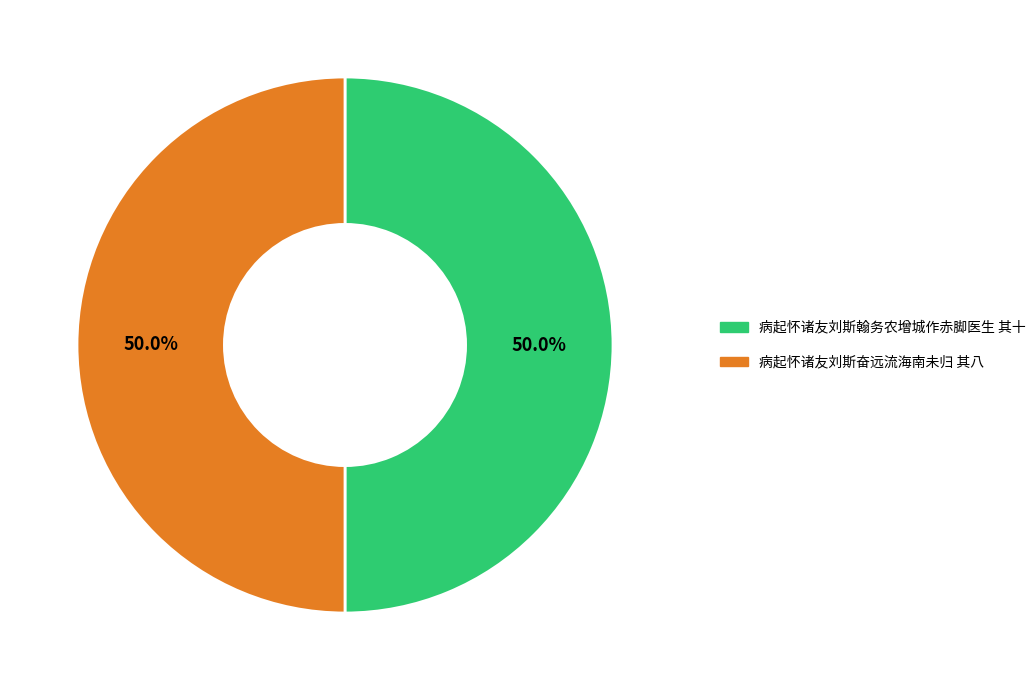

True or false: 病起怀诸友刘斯奋远流海南未归 其八 accounts for 44% of the total.

False